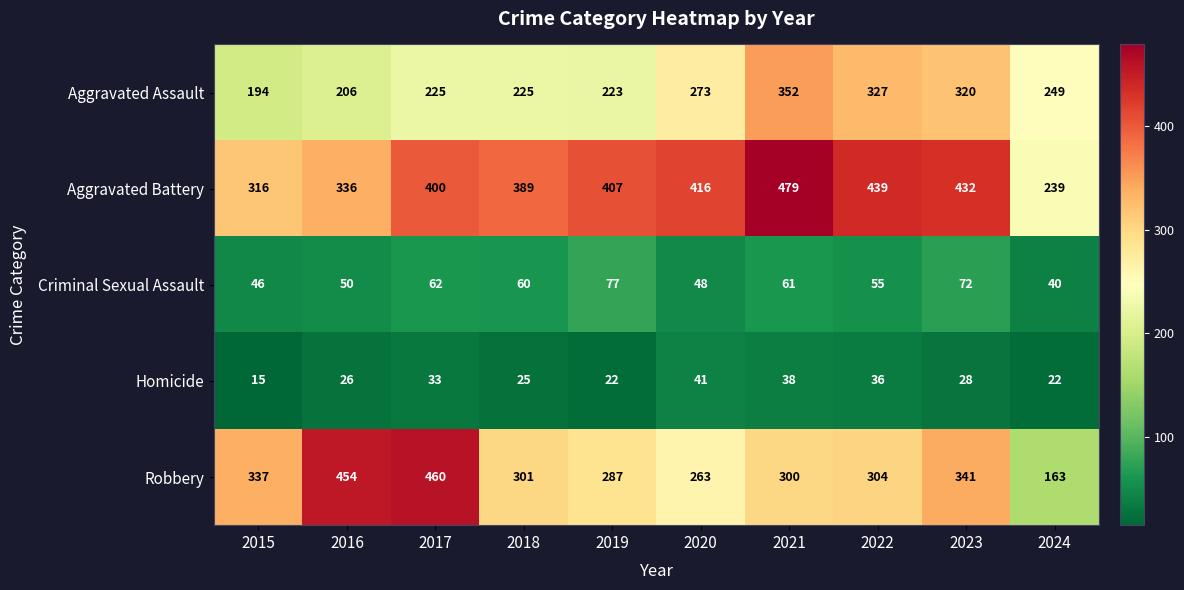

At which label does Aggravated Assault first exceed 249?

2020